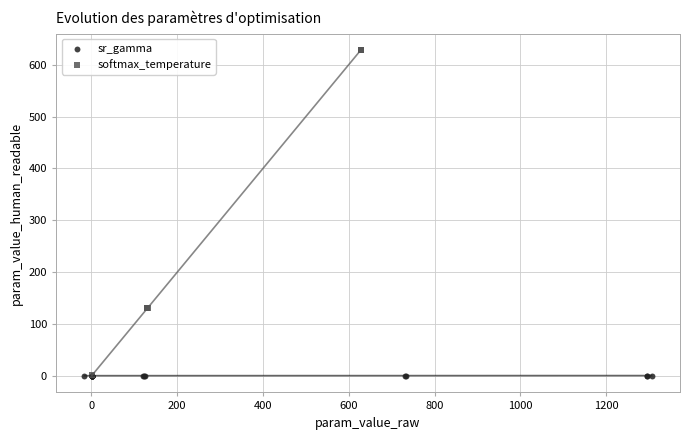

Which series has the largest Y range (max minus min)?

softmax_temperature